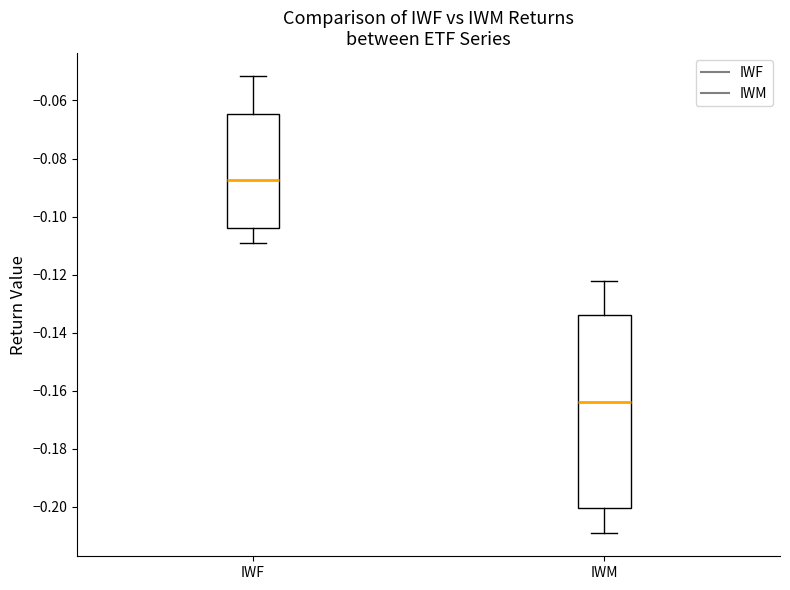

Which box is the tallest, from its lower edge to its upper edge?

IWM